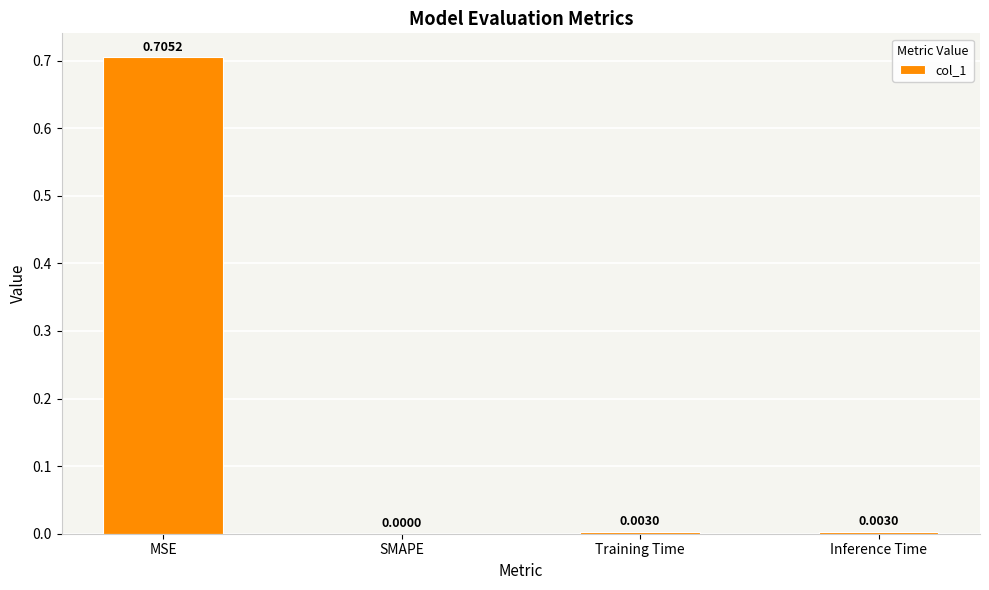

Are the bars horizontal?

No